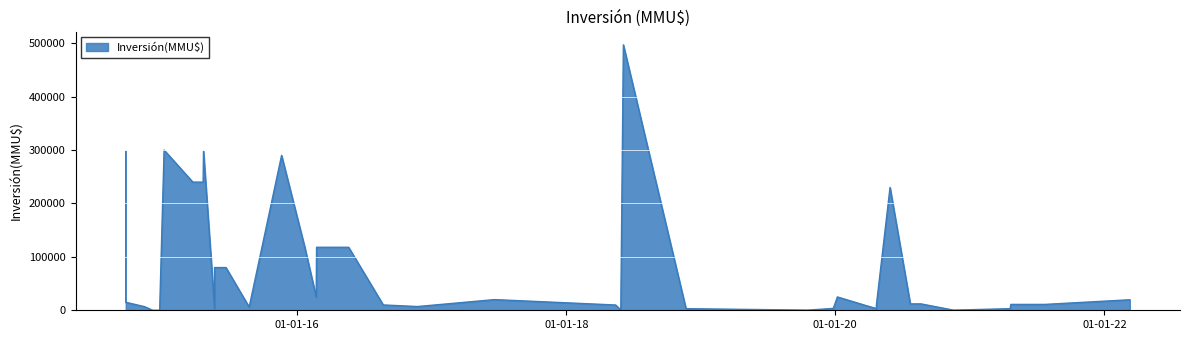

What is the average value?

81319